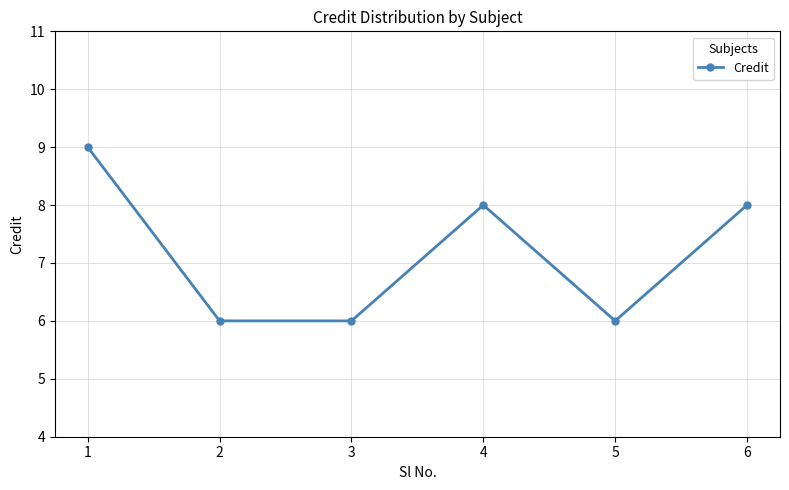

What is the difference between the values at 4 and 1?

1